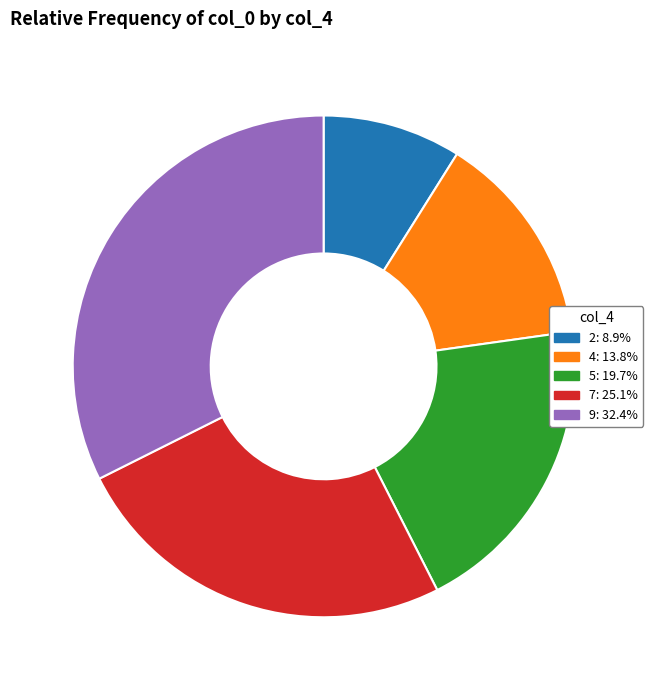

Rank the categories by value from highest to lowest.

9, 7, 5, 4, 2